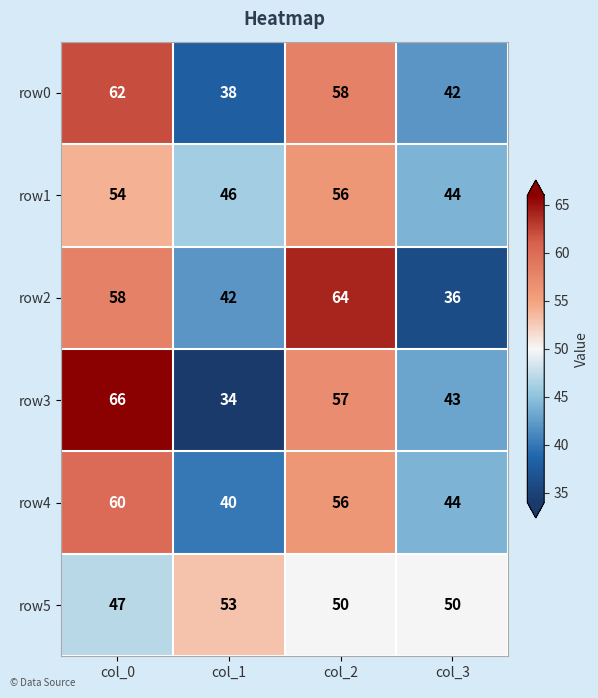

Rank the series by their maximum value, from highest to lowest.

row3, row2, row0, row4, row1, row5